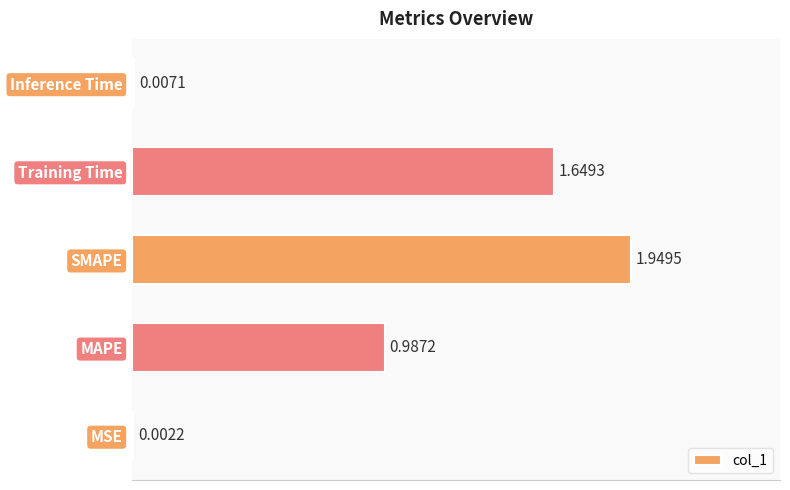

At which category does the chart reach its peak across all series?

SMAPE